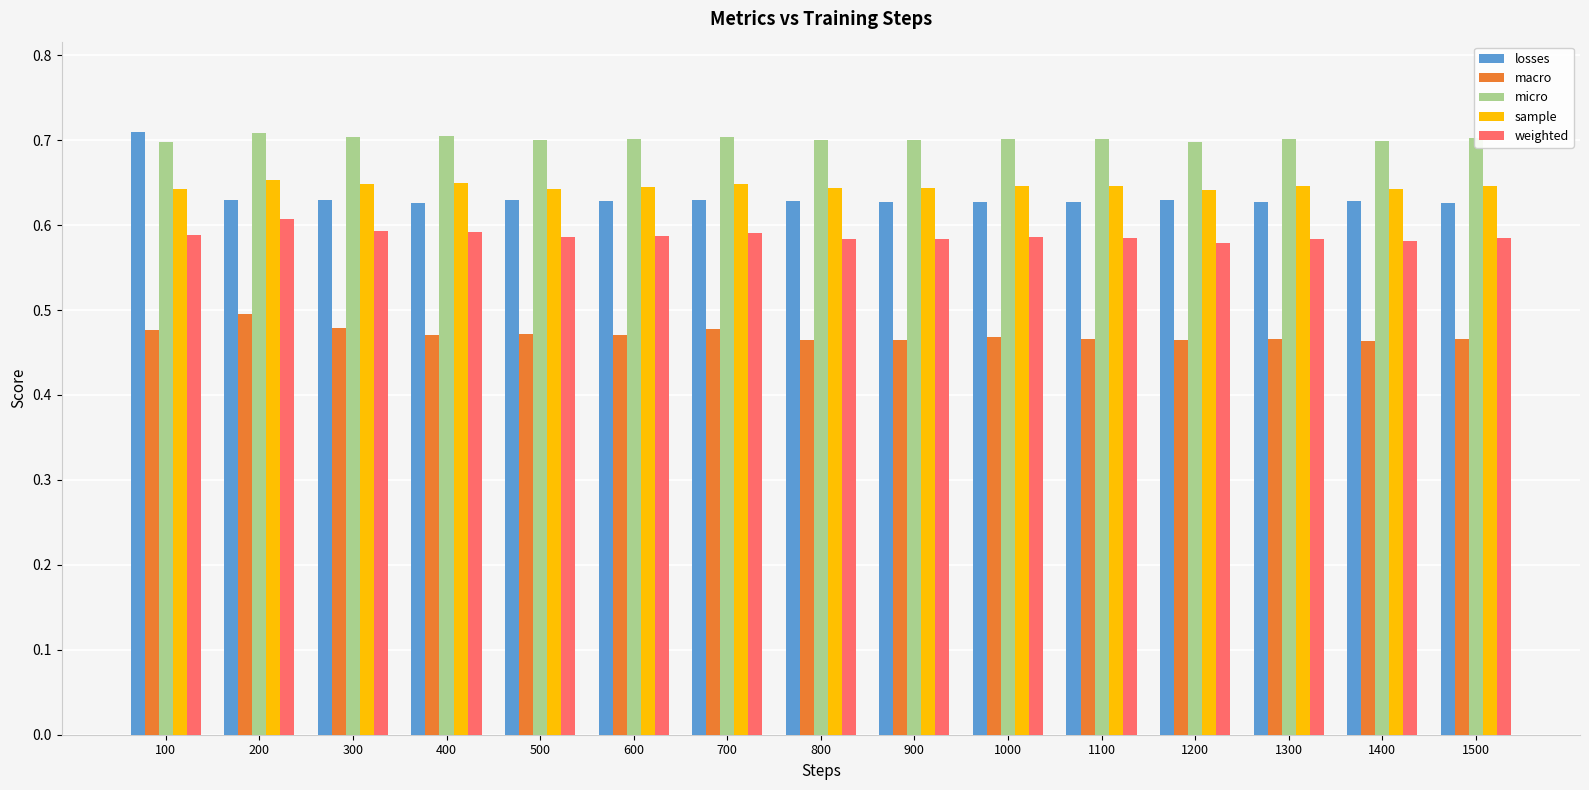

At 700, list the series in order from largest to smallest.

micro, sample, losses, weighted, macro